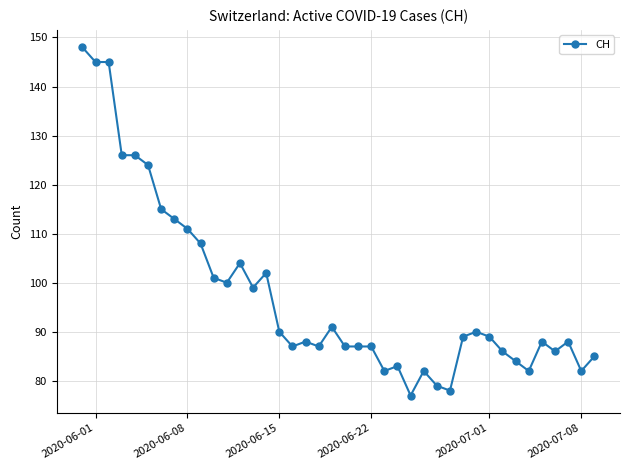

What is the value of the 11th point from the left?

101